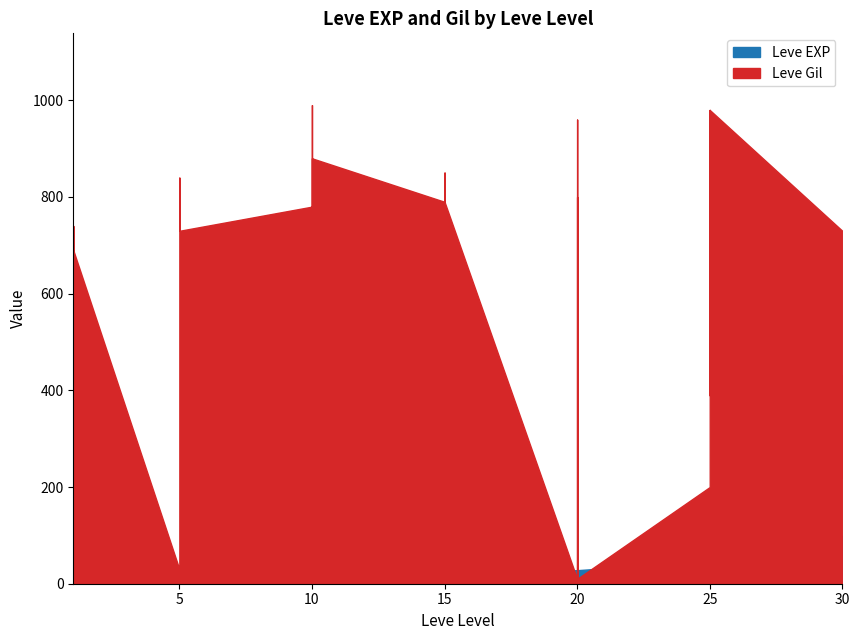

Reading left to right, extract all data points from this chart.

Leve EXP: 1=1	1=2	1=1	1=1	1=2	1=1	5=6	5=6	5=8	5=6	5=6	5=5	10=3	10=9	10=9	10=13	10=6	10=6	15=24	15=21	15=24	15=21	15=20	15=24	20=28	20=16	20=28	20=28	20=12	20=28	25=47	25=36	25=24	25=41	25=36	25=24	30=67	30=99	30=34	30=36
Leve Gil: 1=690	1=220	1=690	1=160	1=740	1=690	5=30	5=30	5=460	5=840	5=840	5=730	10=780	10=990	10=990	10=90	10=880	10=880	15=790	15=850	15=790	15=850	15=790	15=790	20=10	20=800	20=10	20=10	20=960	20=10	25=200	25=390	25=980	25=630	25=390	25=980	30=730	30=220	30=430	30=240